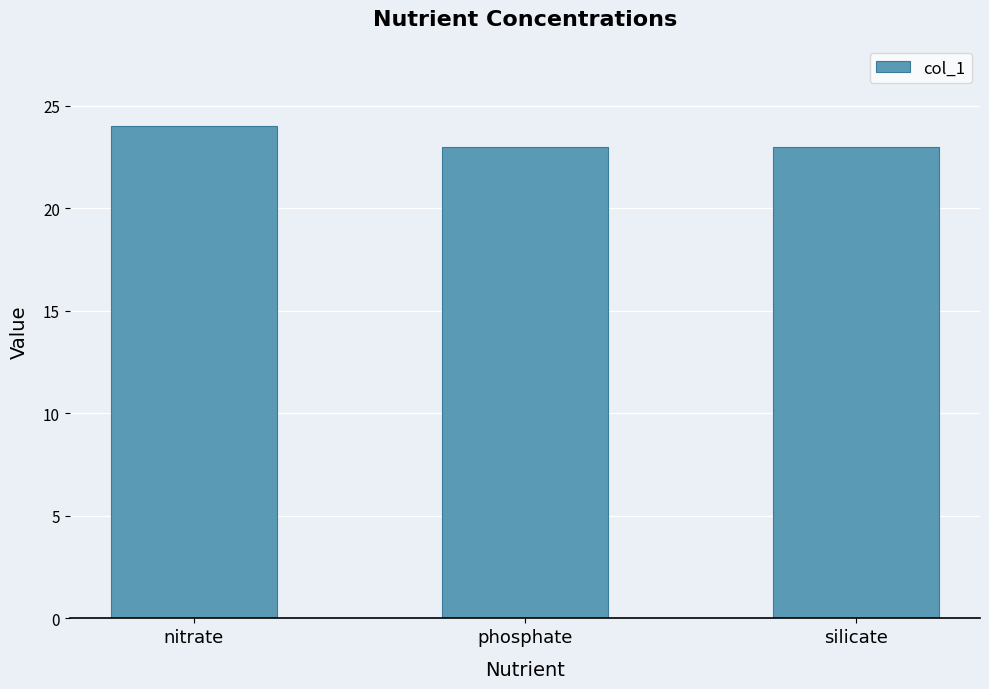

What is the sum of the values at silicate and nitrate?

47